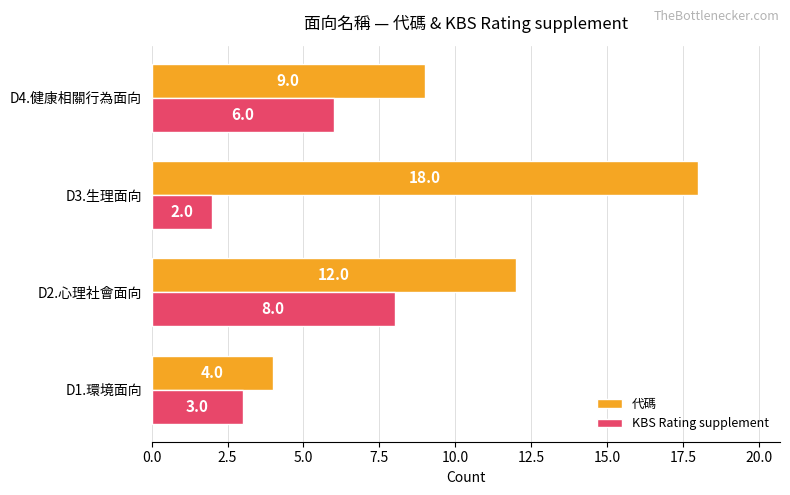

What is the greatest value displayed?

18